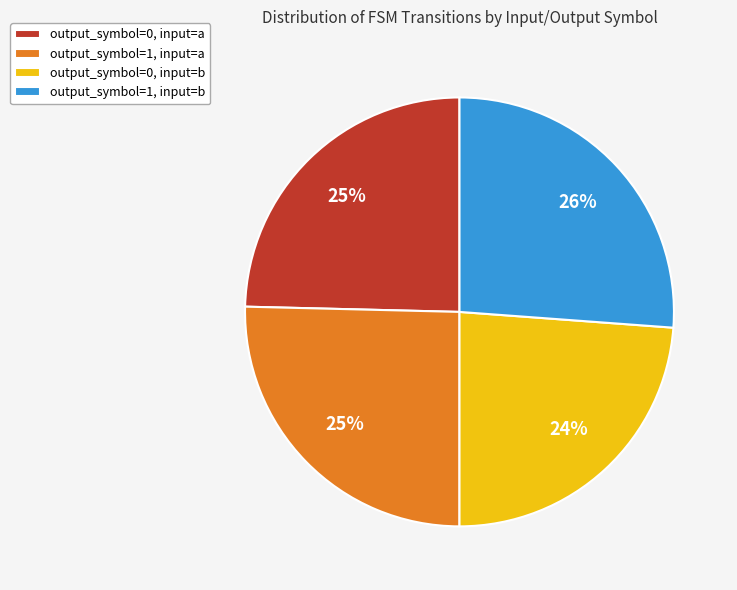

Combined, do output_symbol=1, input=a and output_symbol=0, input=b account for over 50%?

No